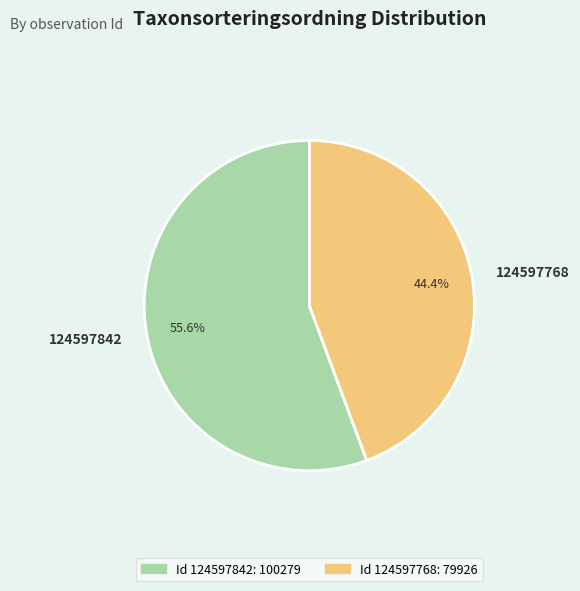

Between 124597842 and 124597768, which is larger?

124597842